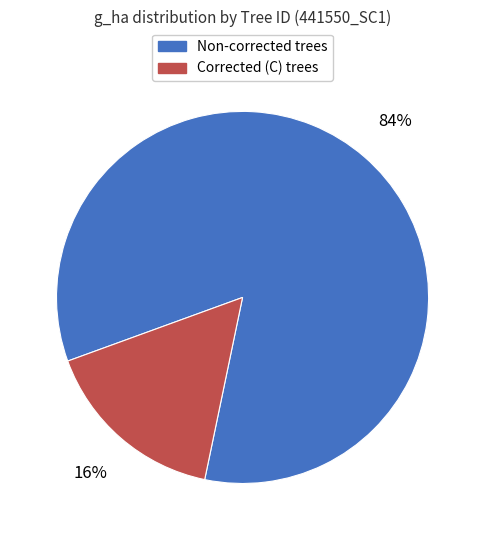

Combined, do Non-corrected trees and Corrected (C) trees account for over 50%?

Yes